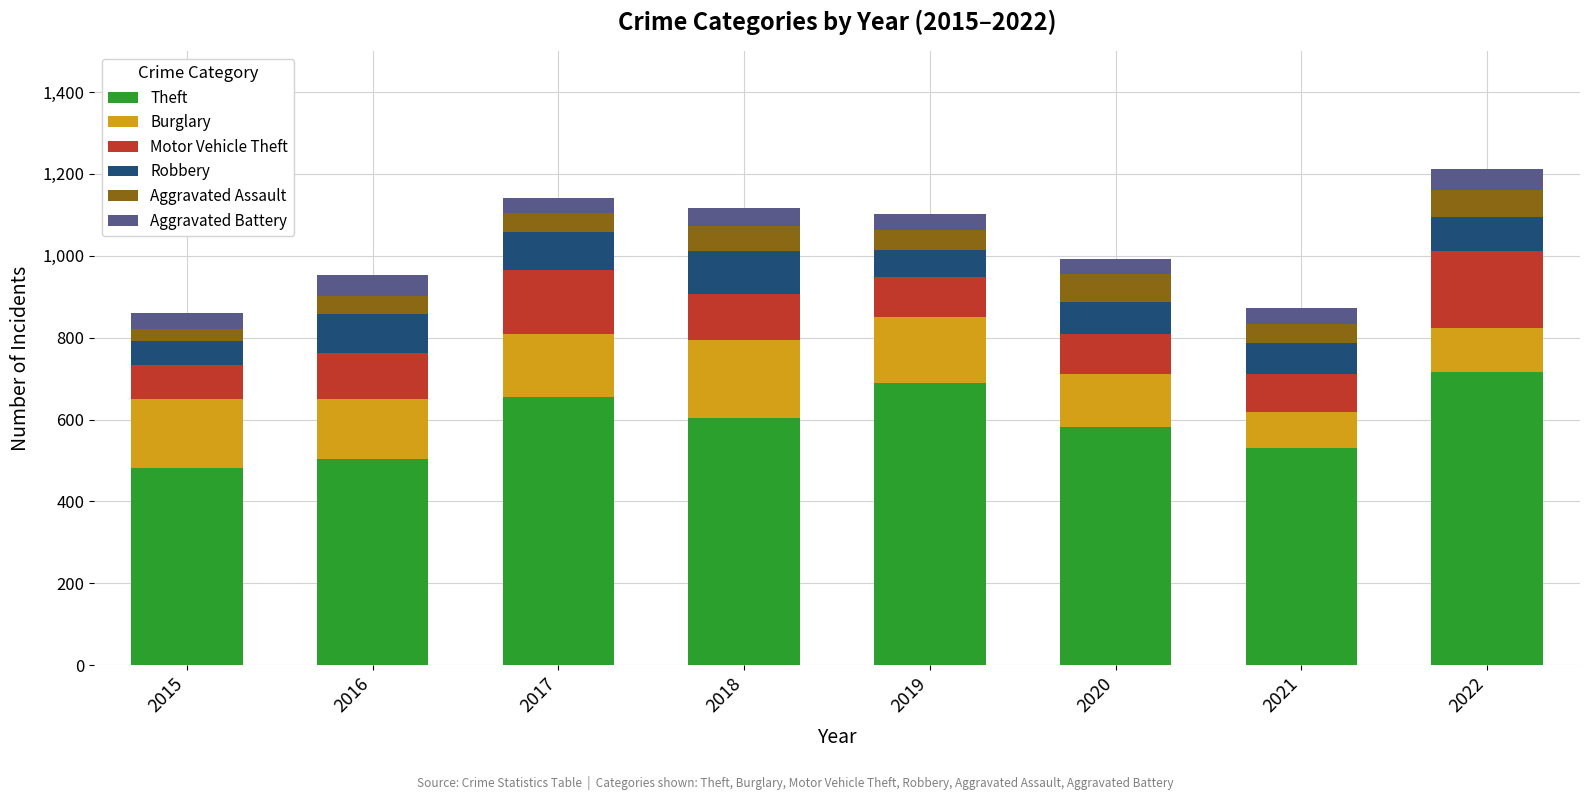

Are the bars horizontal?

No